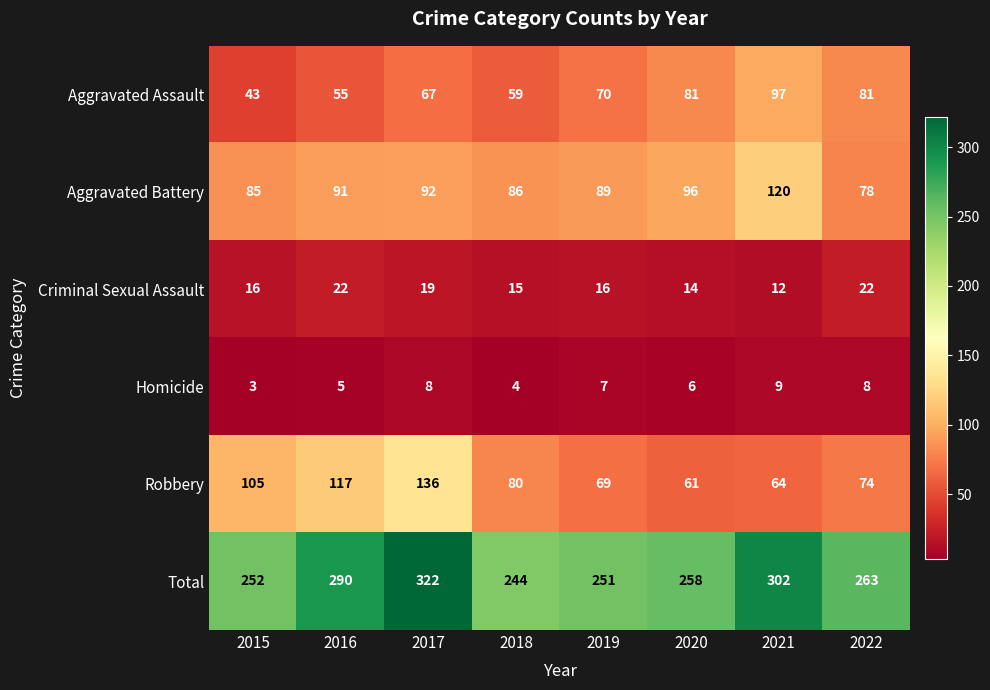

At how many categories does at least one series exceed 52?

8